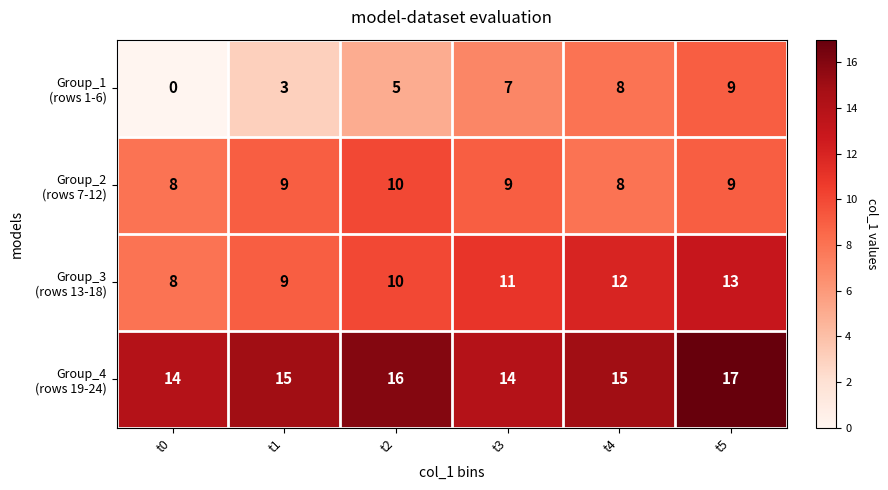

What is the maximum value shown in the chart?

17